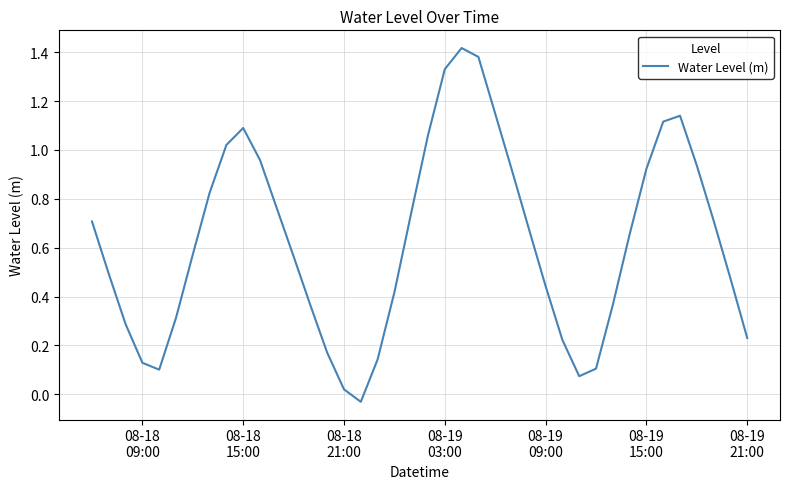

Where is the data nearest to the value 0?

08-18 21:00